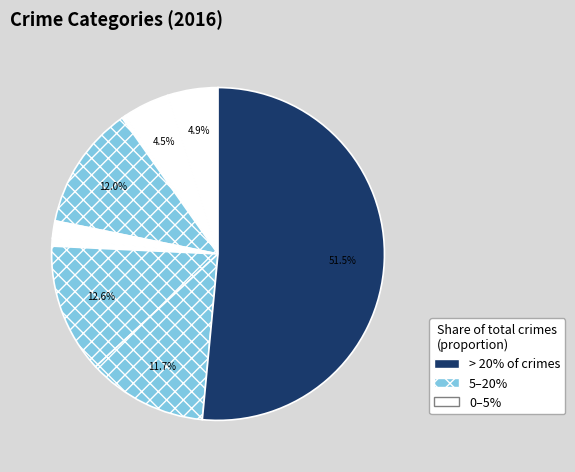

How many segments does this pie chart have?

9